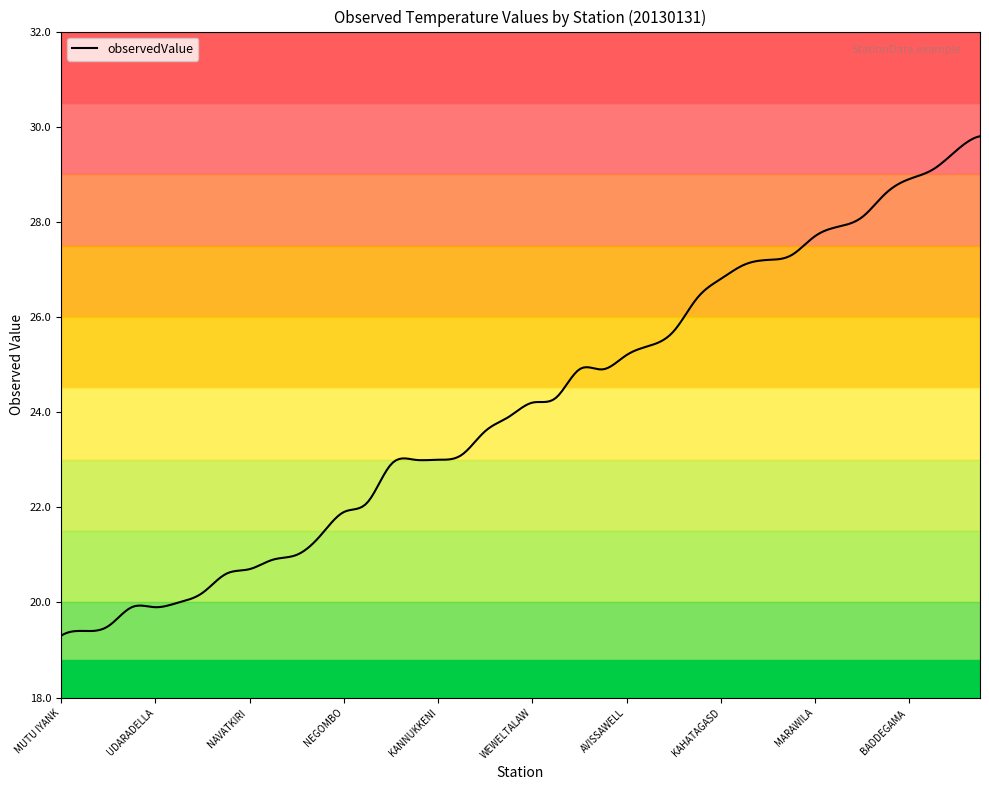

List the labels in order of value, smallest first.

MUTU IYANKADDU, PANNALA VIRIDIYAWA EST, SIYAMBALANGAMUWA, AMPARAI TANK, UDARADELLA, KALUTARA-P.W.D., KALKUDAH, WARIYAPOLA EXPTL.STATION, NAVATKIRI ARU TANK, ADDALACHENAI, POINT PEDRO, WELIKANDA SINGHAPURA, NEGOMBO, AMBEPUSSA GOVT FARM, LABUDUWA, KAUDULLA WEWA, KANNUKKENI TANK, WEWESSA ESTATE, EHETUGASWEWA, AMBANPITIYA ESTATE, WEWELTALAWA ESTATE, HANWELLA GROUP, MINNERIYA TANK, BELIHULOYA, AVISSAWELLA ESTATE, IRANAMADU TANK, BALANGODA POST OFFICE, THIRUKKOVIL, KAHATAGASDIGILIYA  W/S, KALAWANA MINI HYDRO, IBBAGAMUWA, WELLAWAYA, MARAWILA, MELLAWA ESTATE, LABUGAMA TANK, PUSSELLA S.P., BADDEGAMA ESTATE, MYLAMBAVELLY ESTATE, MEDIYAWA TANK, SAGAMAM TANK